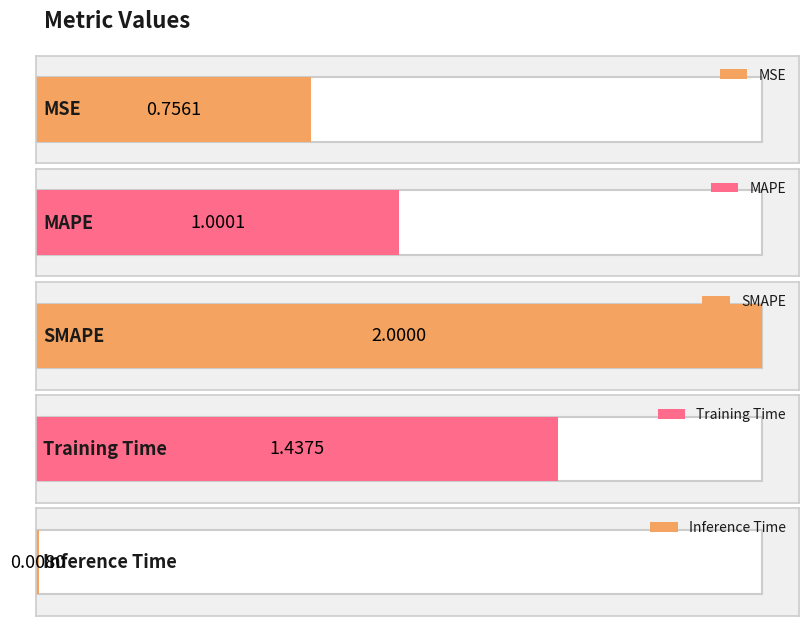

The value at SMAPE is 1.3. True or false?

False